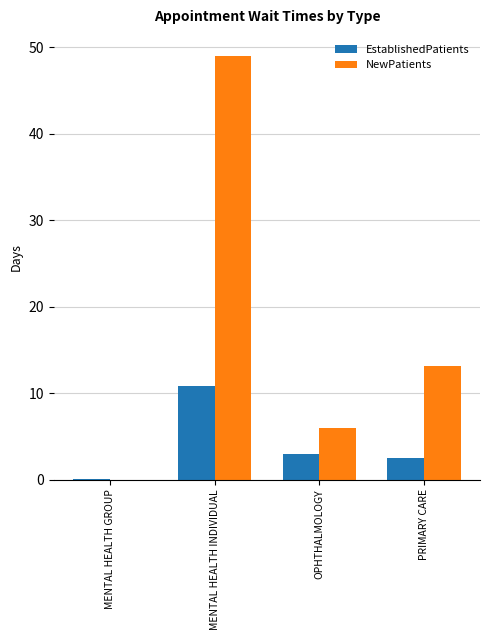

How many series are shown in this chart?

2